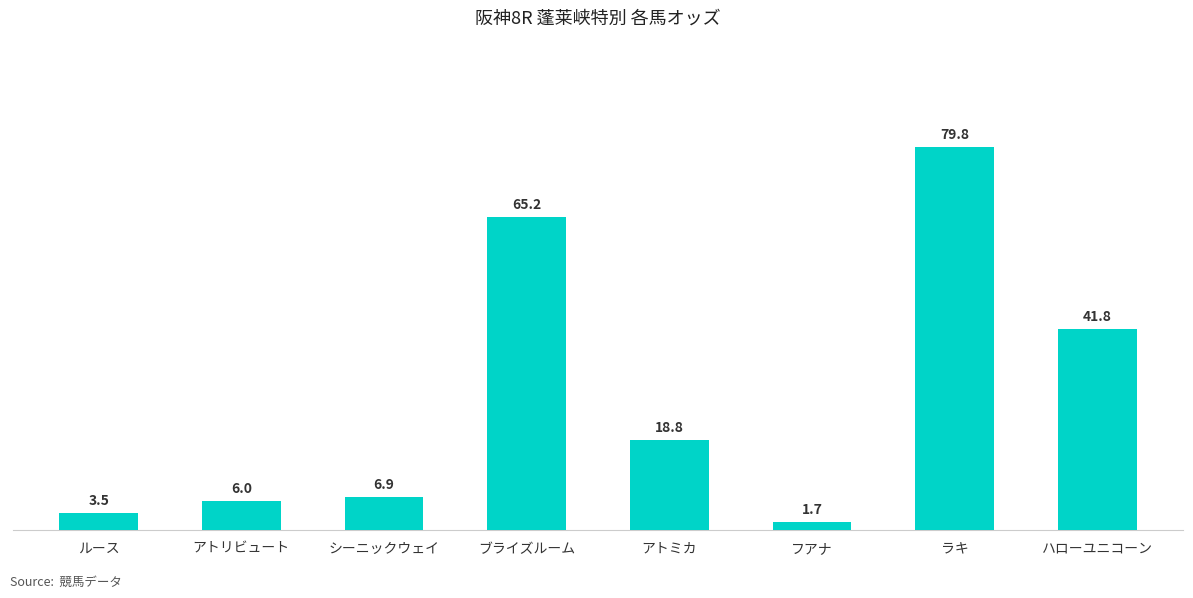

Reading left to right, what are all the values shown in this chart?

ルース=3.5	アトリビュート=6.0	シーニックウェイ=6.9	ブライズルーム=65.2	アトミカ=18.8	フアナ=1.7	ラキ=79.8	ハローユニコーン=41.8